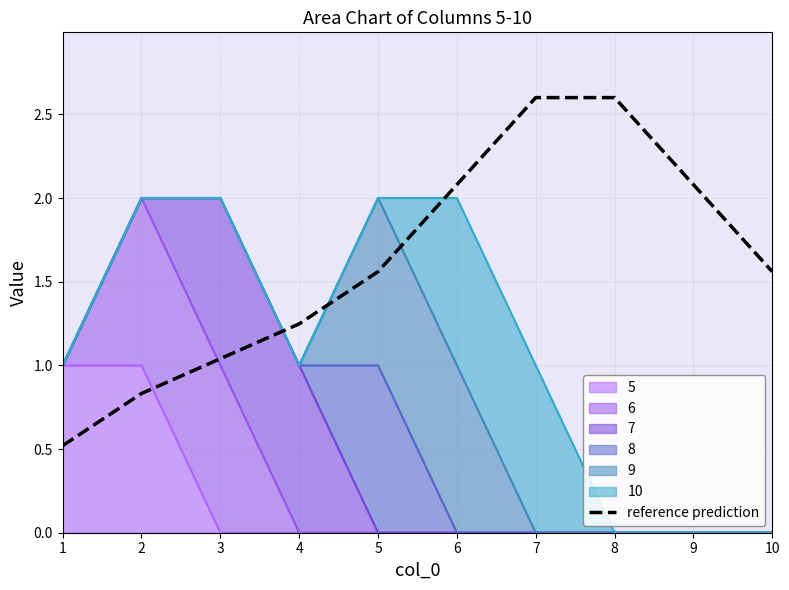

Reading left to right, list all the values displayed in this chart.

0.5	0.8	1.0	1.2	1.6	2.1	2.6	2.6	2.1	1.6